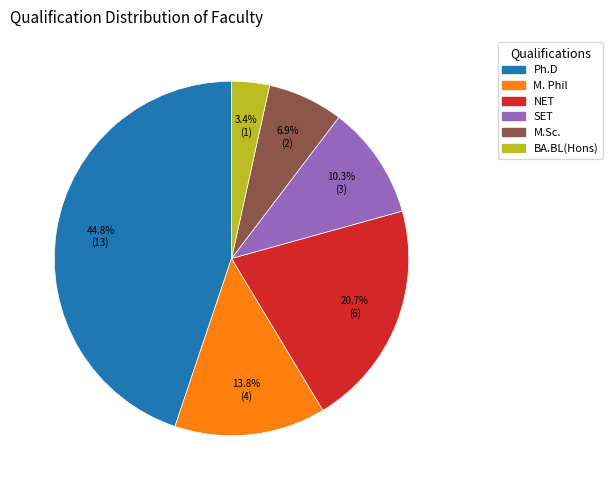

True or false: Ph.D accounts for 45% of the total.

True